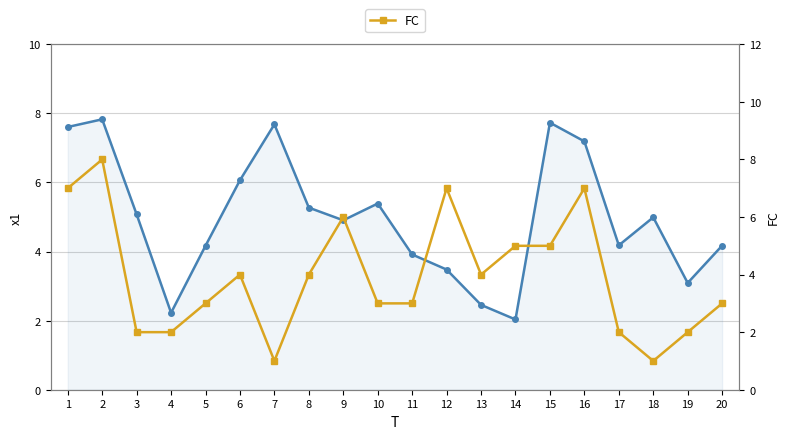

At which category does FC reach its first local valley?

7